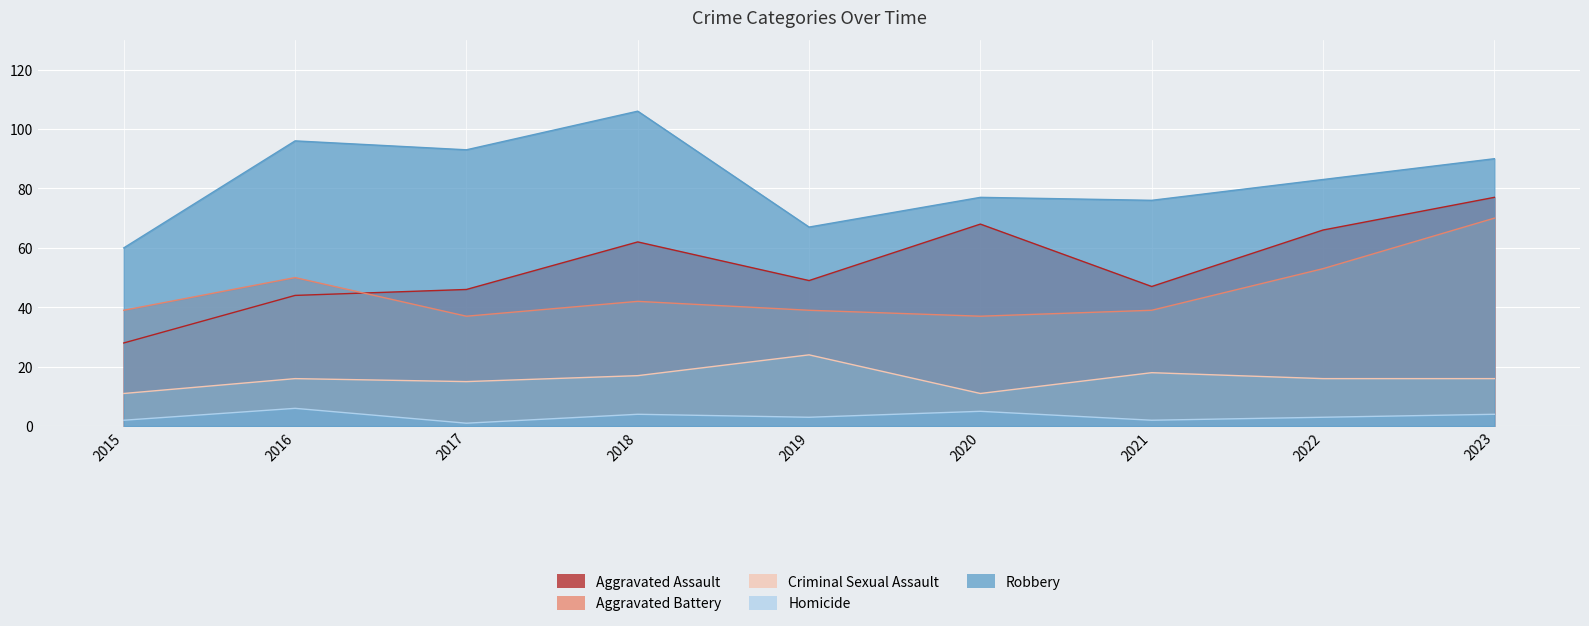

Which series changed the most between 2017 and 2019?

Robbery